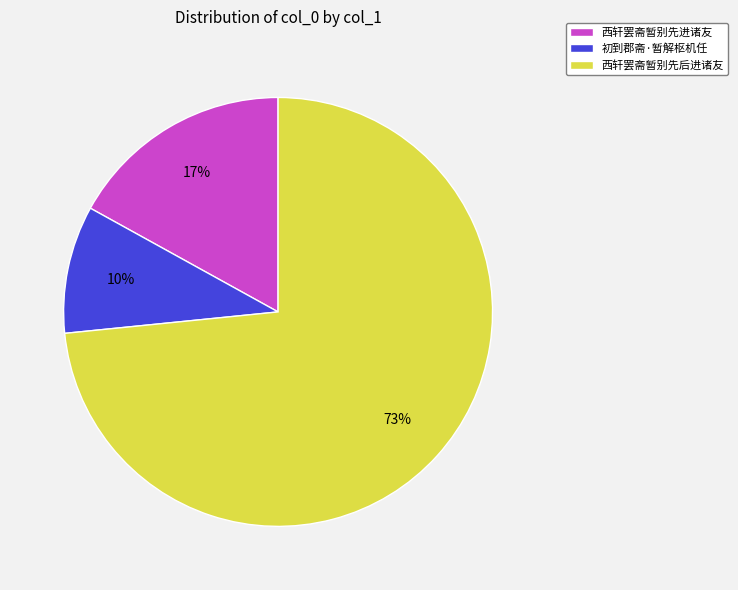

To the nearest percent, what is the combined percentage of 西轩罢斋暂别先后进诸友 and 西轩罢斋暂别先进诸友?

90%